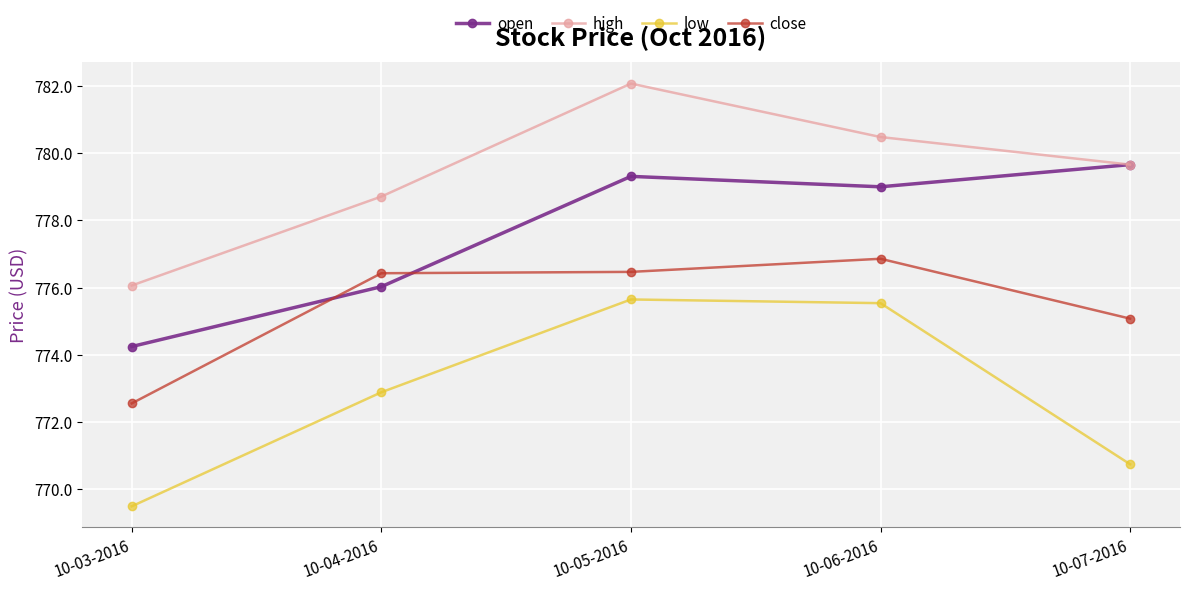

What is the approximate value of close at 10-04-2016?

776.4